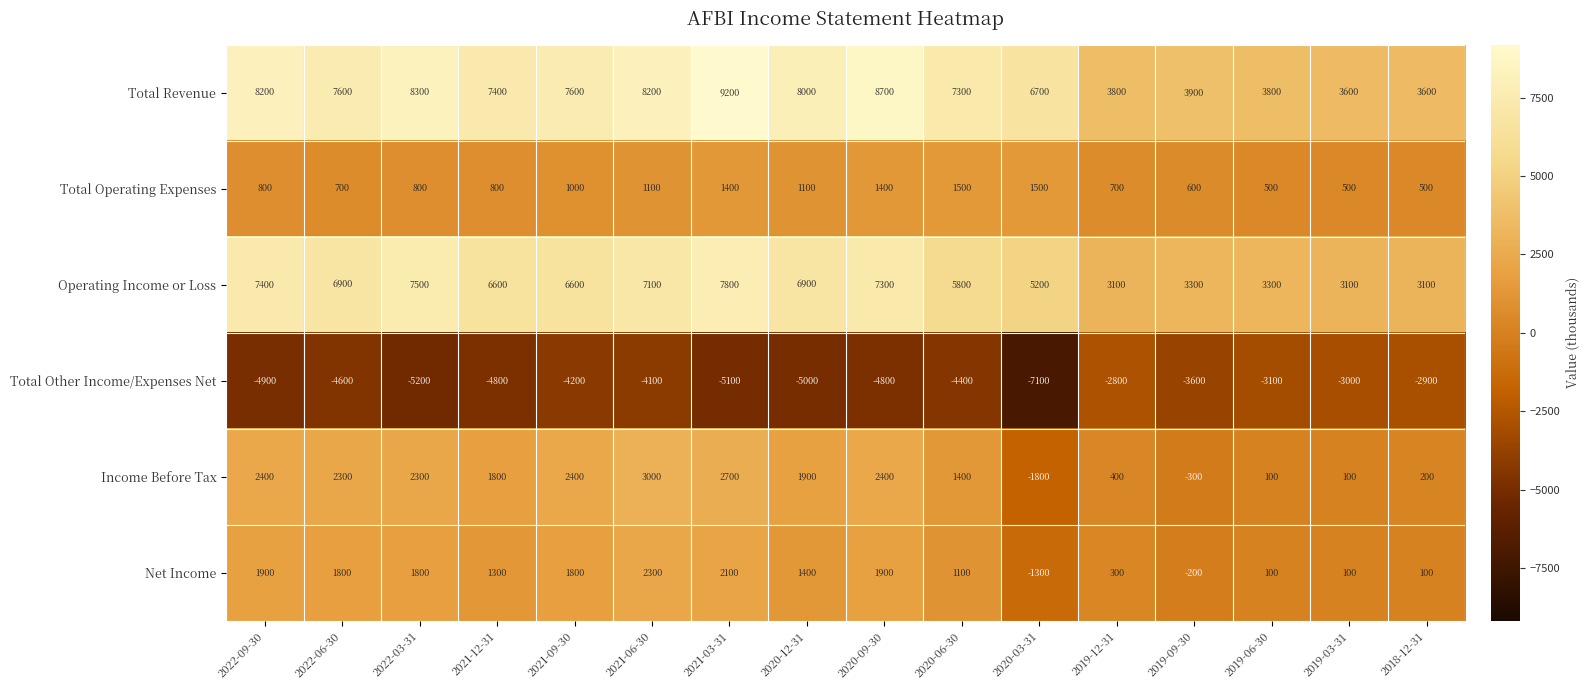

What is the difference between the Income Before Tax values at 2019-12-31 and 2020-09-30?

2000